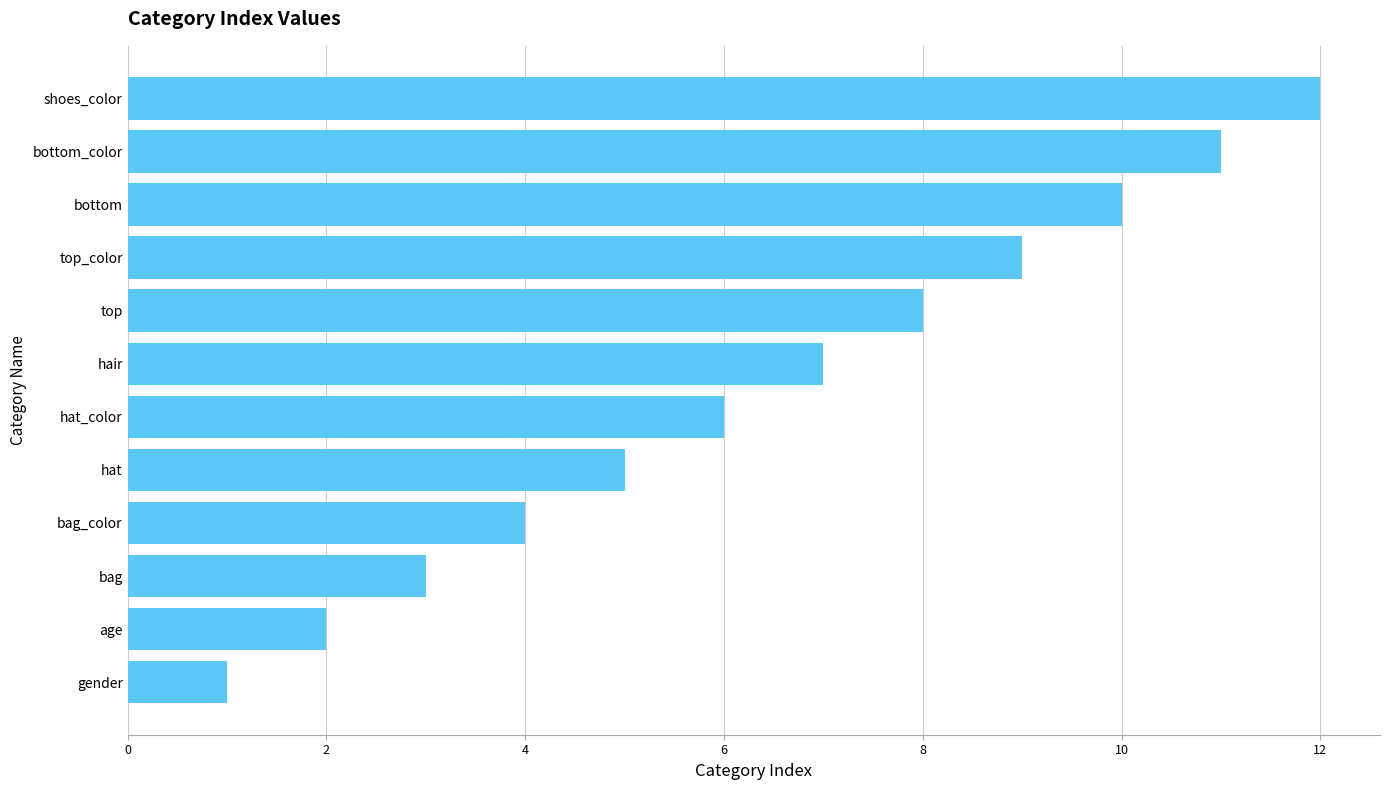

The value at bag is 3. True or false?

True